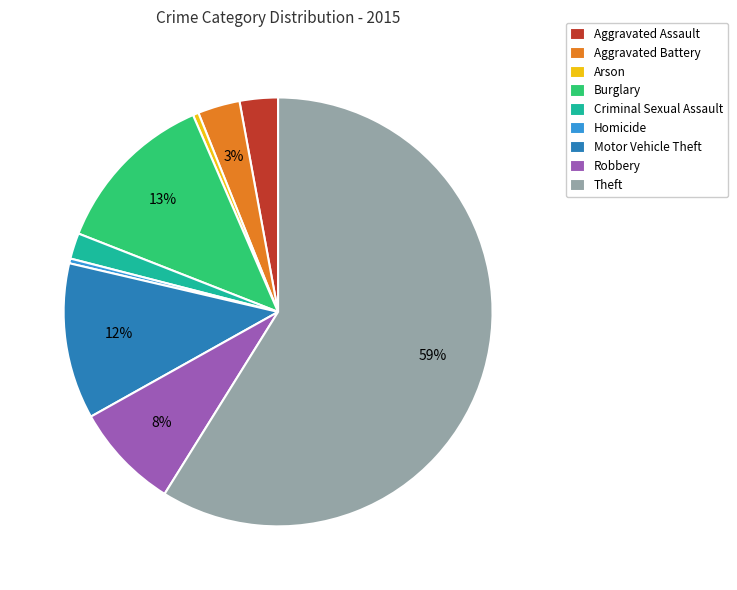

Does Robbery represent more than half of the total?

No